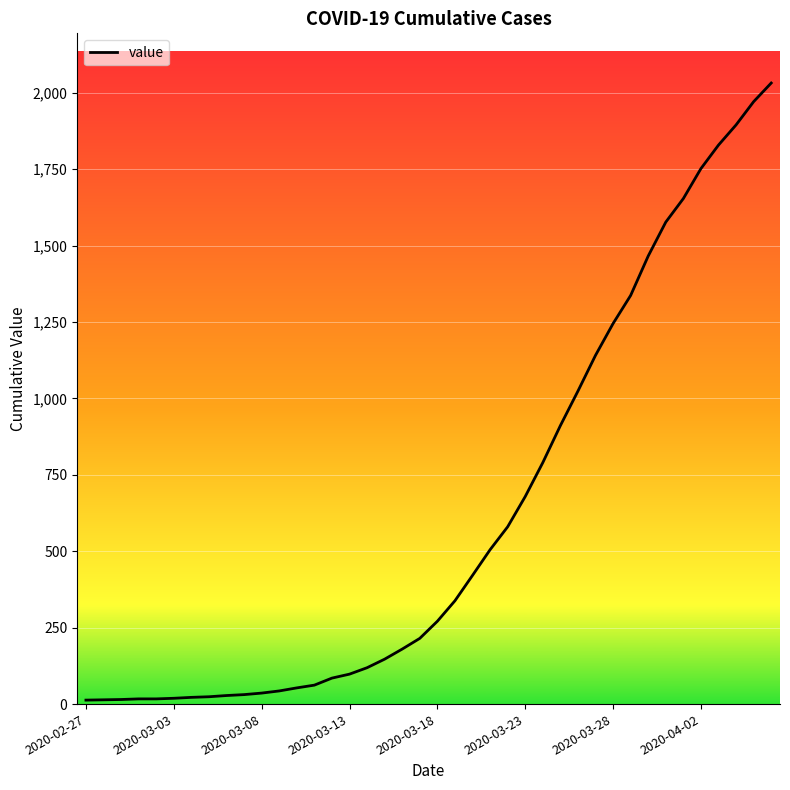

What is the greatest value displayed?

2032